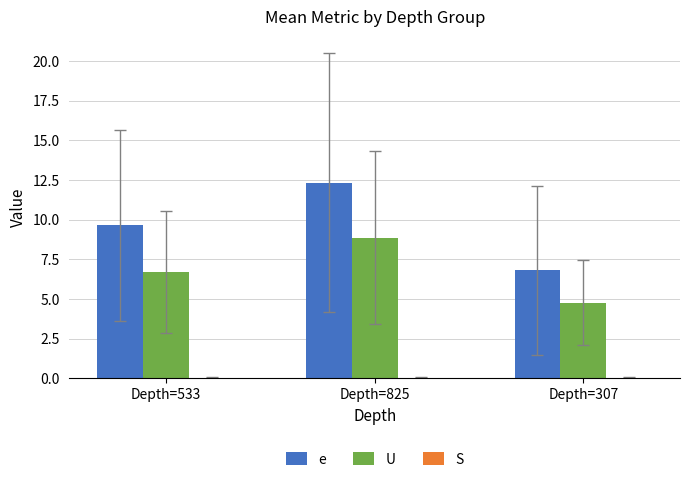

What is the average value of the U series?

6.8